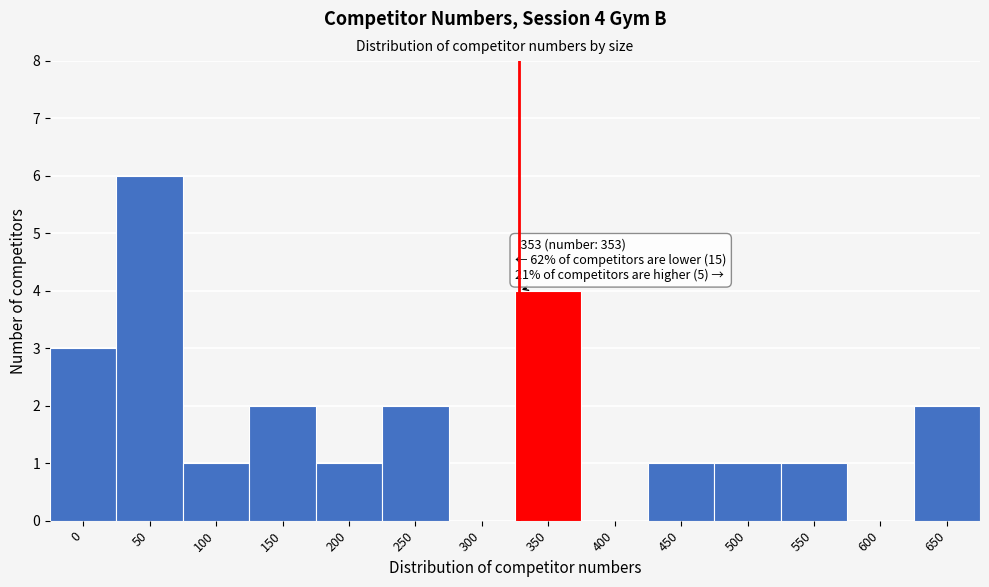

Reading right to left, extract all data points from this chart.

650=2	600=0	550=1	500=1	450=1	400=0	350=4	300=0	250=2	200=1	150=2	100=1	50=6	0=3